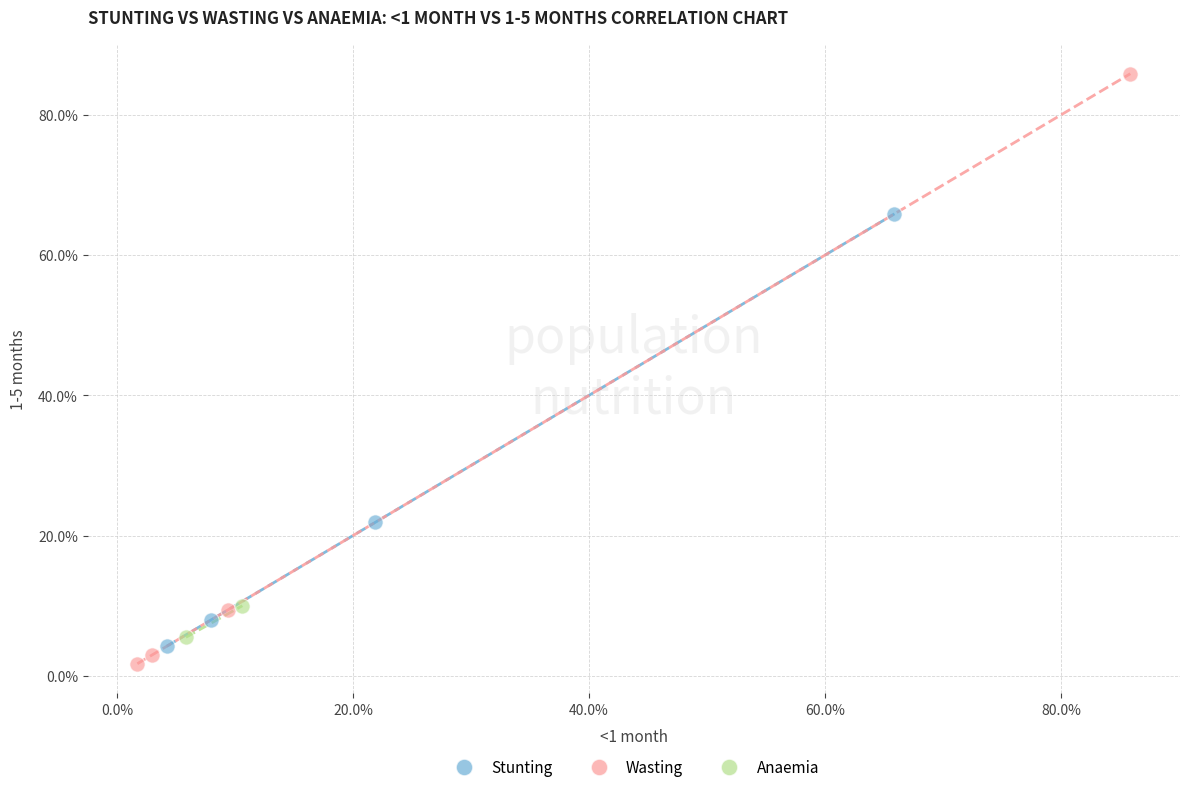

What are all the series names shown in the legend?

Stunting, Wasting, Anaemia